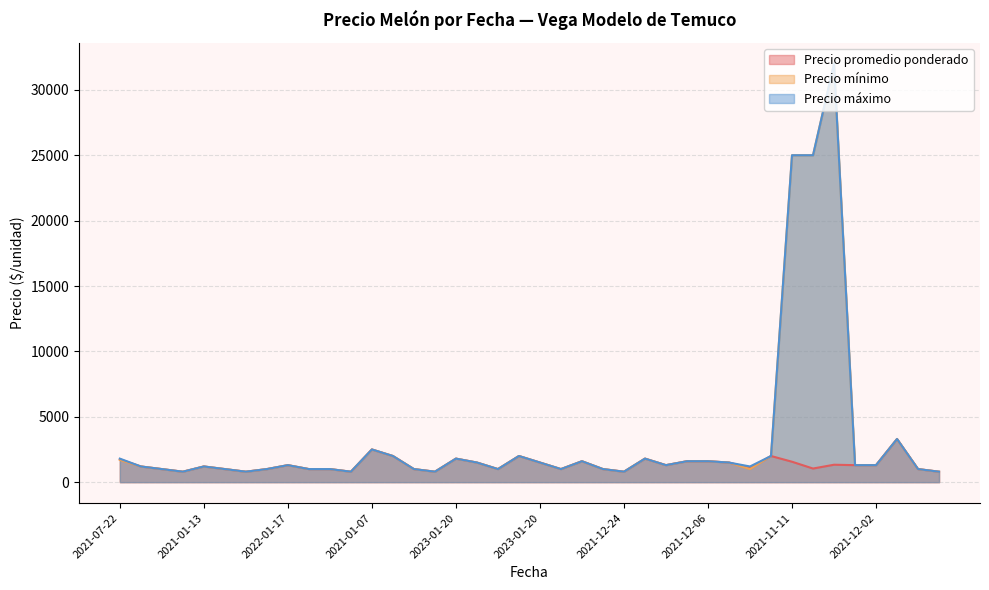

Where is the first local maximum for Precio promedio ponderado?

2021-01-13